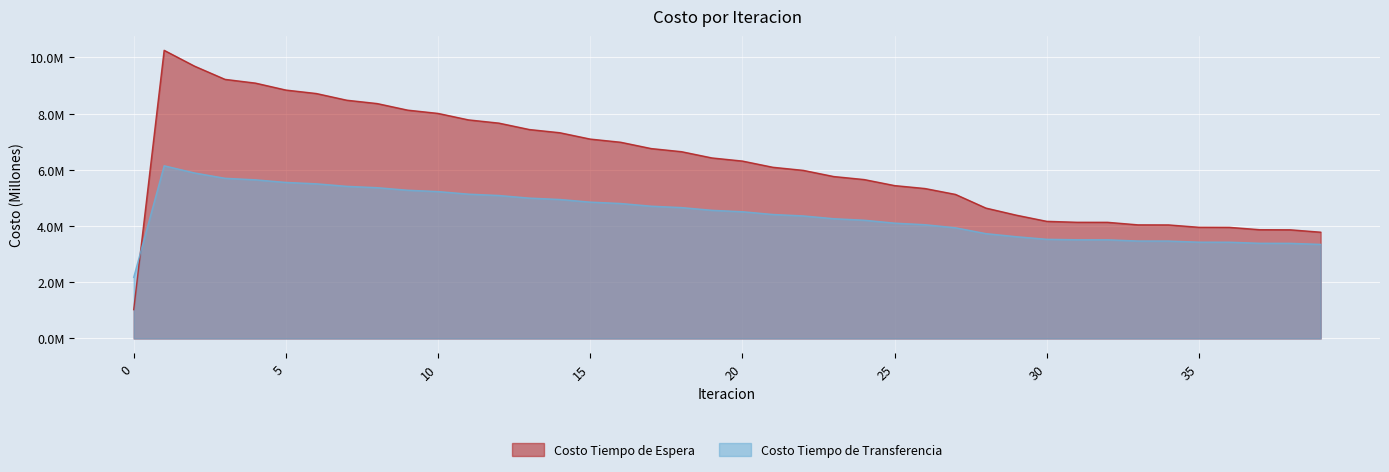

Reading left to right, transcribe all the data shown in this chart.

Costo Tiempo de Espera: 1.0	10.3	9.7	9.2	9.1	8.8	8.7	8.5	8.4	8.1	8.0	7.8	7.7	7.4	7.3	7.1	7.0	6.8	6.6	6.4	6.3	6.1	6.0	5.8	5.7	5.4	5.3	5.1	4.6	4.4	4.2	4.1	4.1	4.0	4.0	4.0	4.0	3.9	3.9	3.8
Costo Tiempo de Transferencia: 2.2	6.1	5.9	5.7	5.6	5.6	5.5	5.4	5.4	5.3	5.2	5.1	5.1	5.0	4.9	4.9	4.8	4.7	4.7	4.6	4.5	4.4	4.4	4.3	4.2	4.1	4.0	3.9	3.7	3.6	3.5	3.5	3.5	3.5	3.5	3.4	3.4	3.4	3.4	3.3